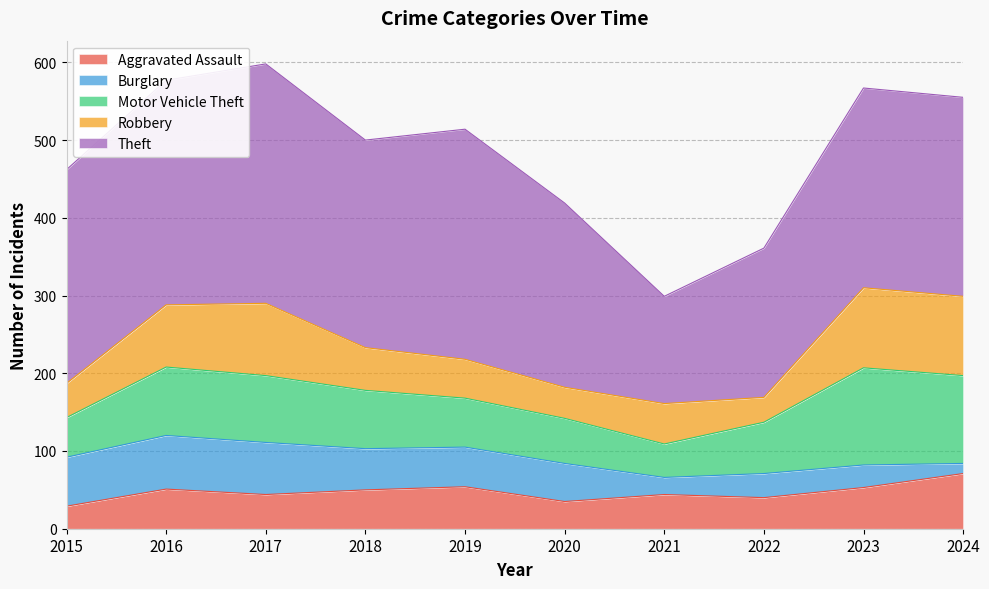

At how many categories does at least one series exceed 80?

10